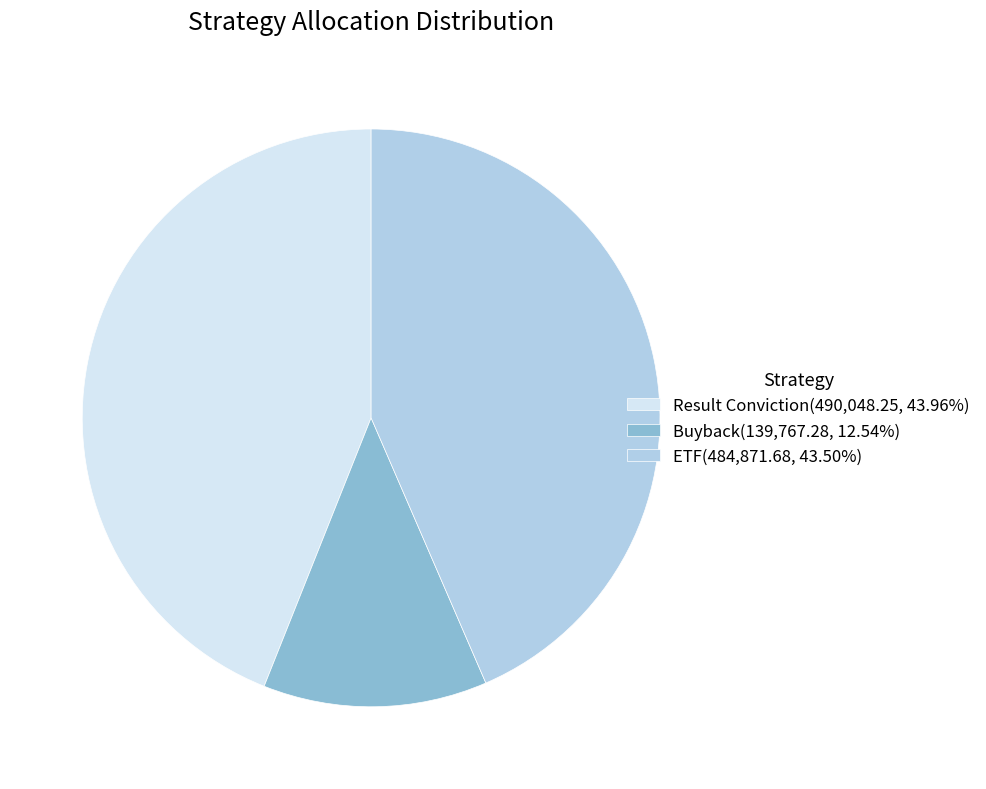

What is the ratio of the value at Buyback(139,767.28, 12.54%) to the value at ETF(484,871.68, 43.50%)?

0.3